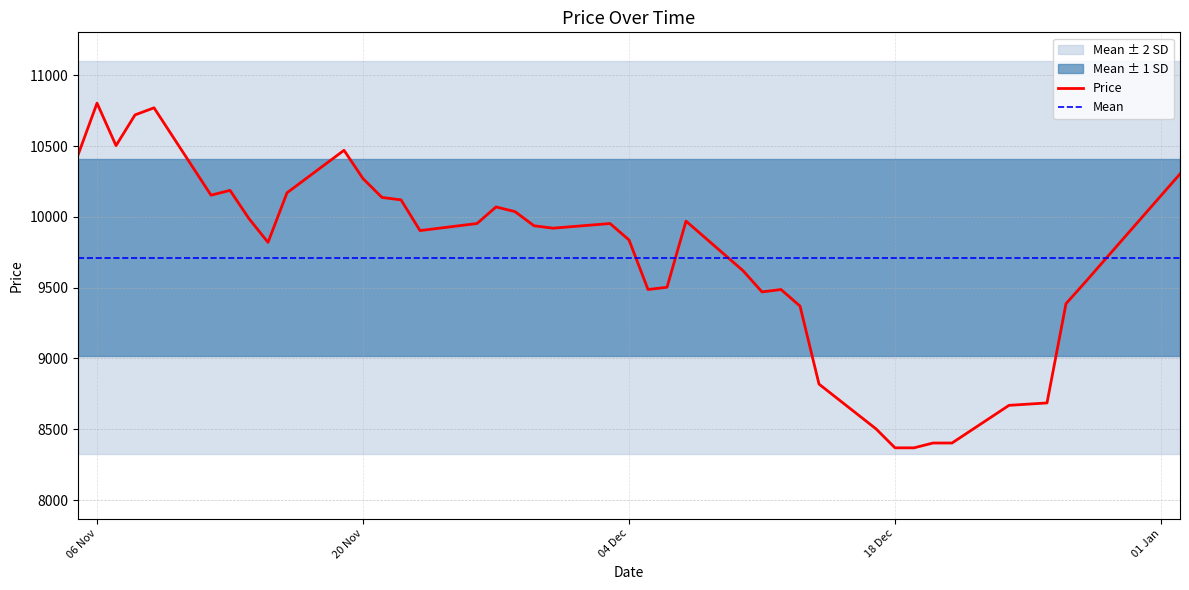

What is the value of the 25th point from the left?

9970